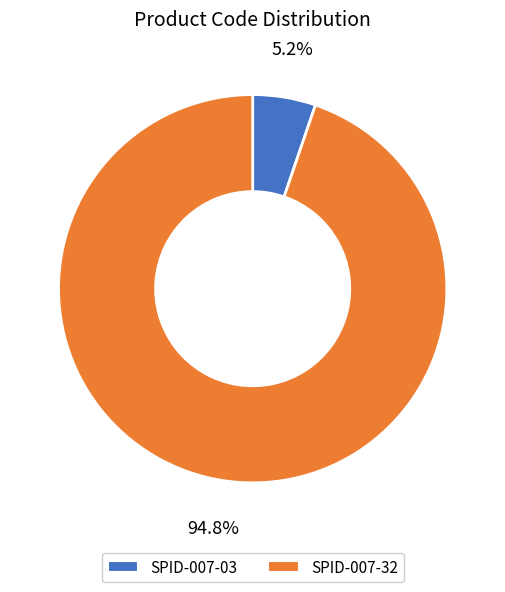

True or false: SPID-007-32 accounts for 81% of the total.

False